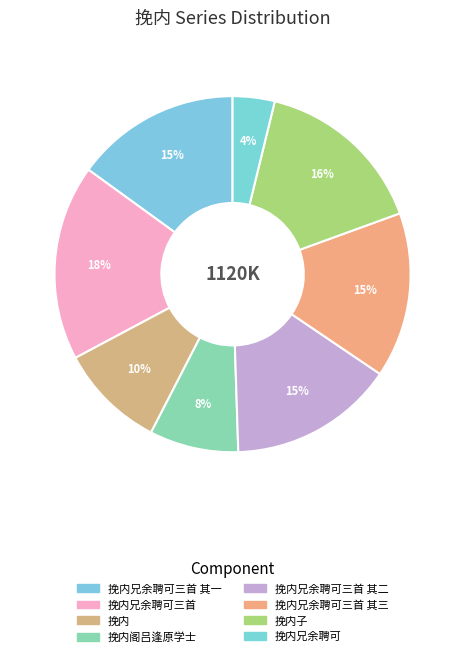

Is there any slice that represents more than half of the pie?

No